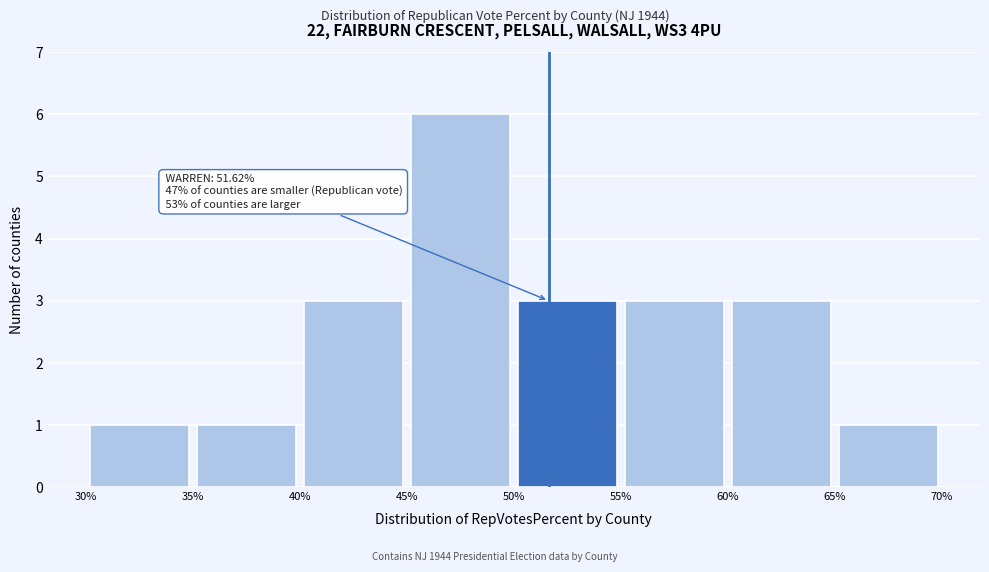

Over which range of the x-axis is the bar tallest?

45% to 50%